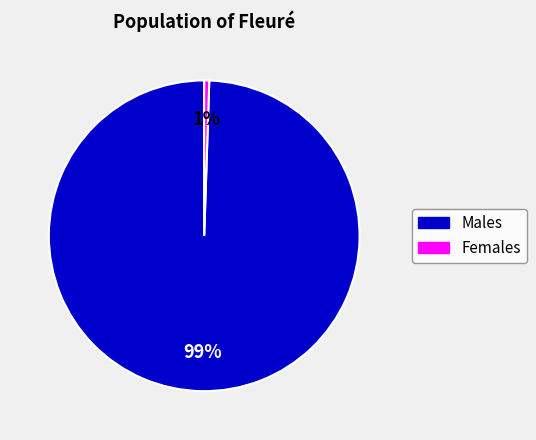

What percentage is the Males slice, to the nearest percent?

99%